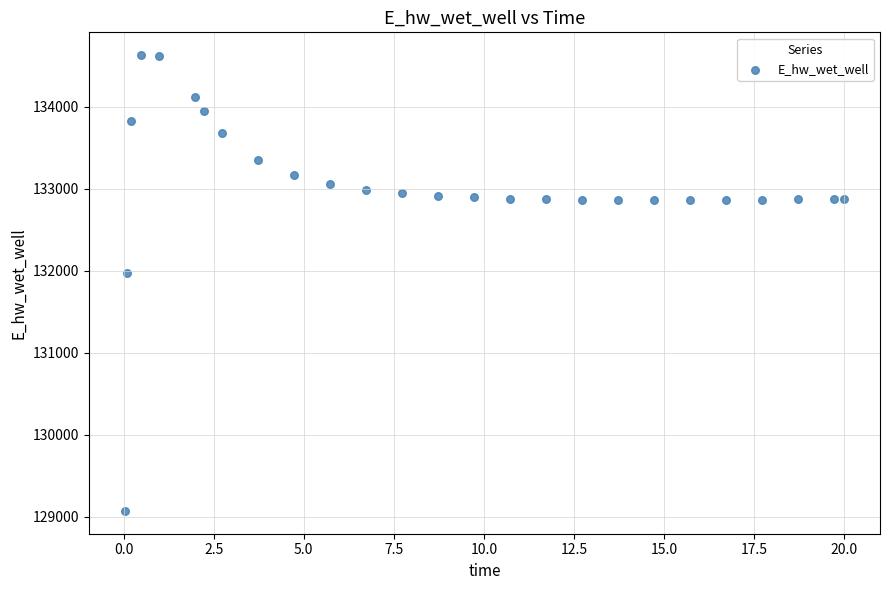

What is the range of X values (max minus min)?

20.0